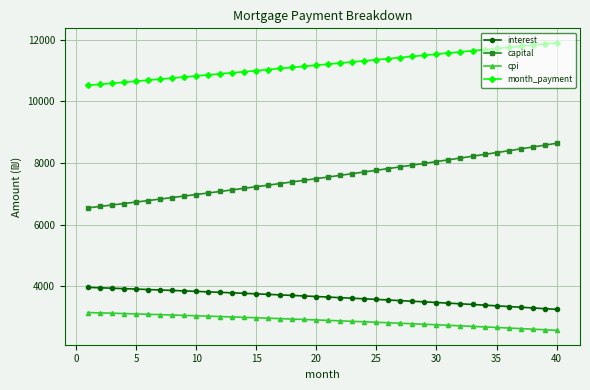

Which series has the largest range (max minus min)?

capital